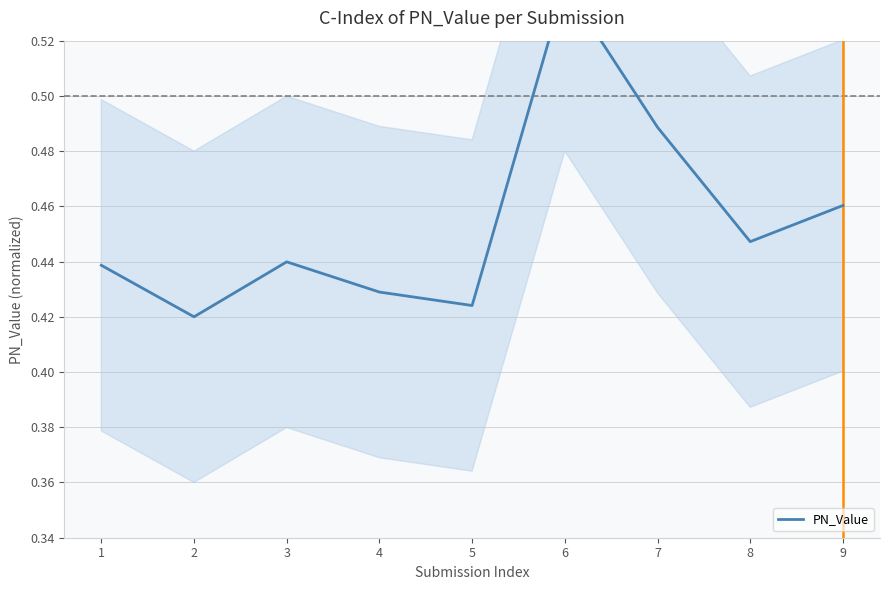

How many points are higher than both their immediate neighbors (excluding endpoints)?

2